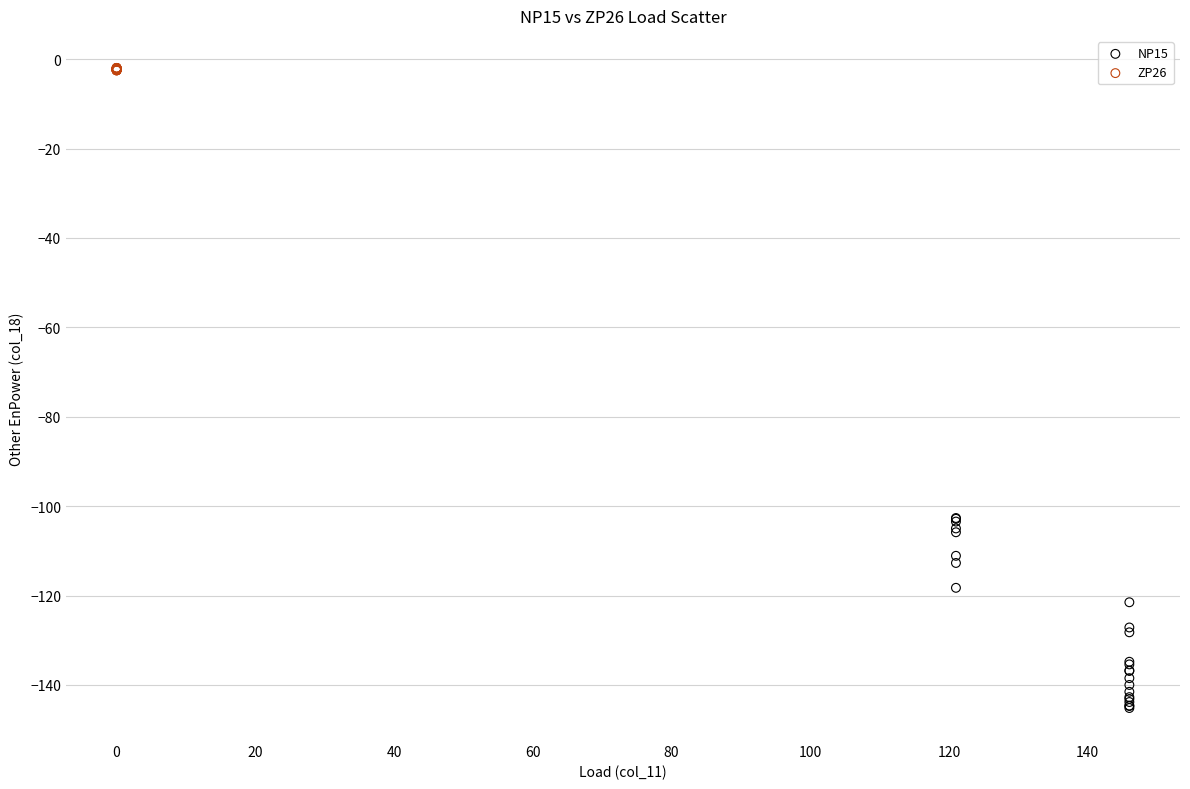

Which series contains the lowest Y value?

NP15